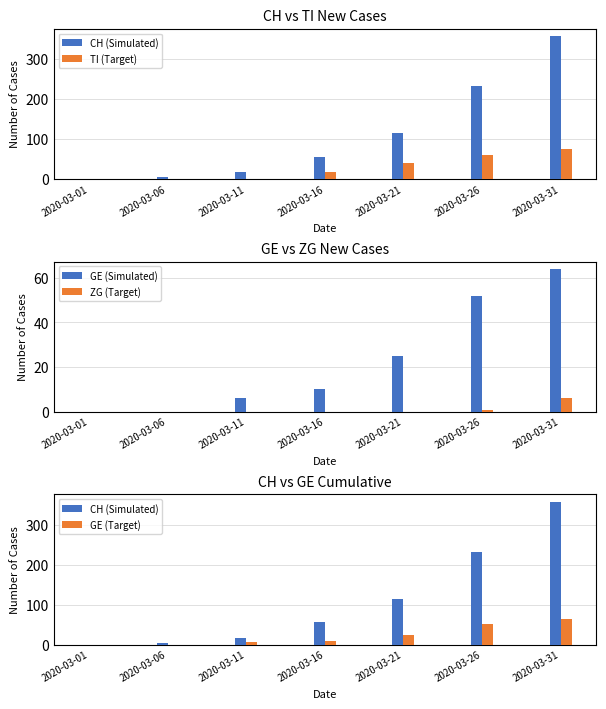

How many groups of bars are there?

7